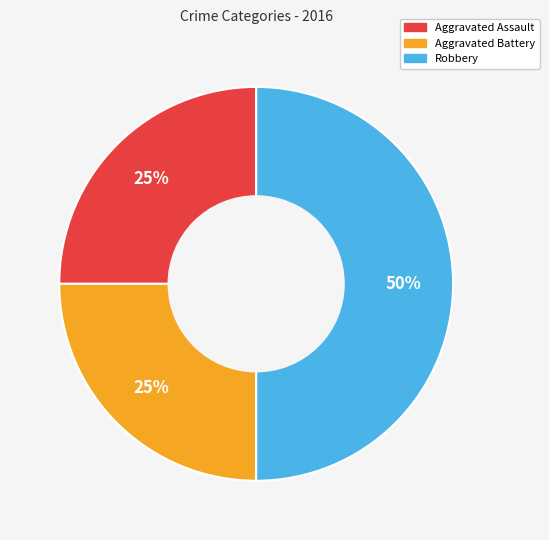

Is it true that Aggravated Assault is 40% of the pie?

False